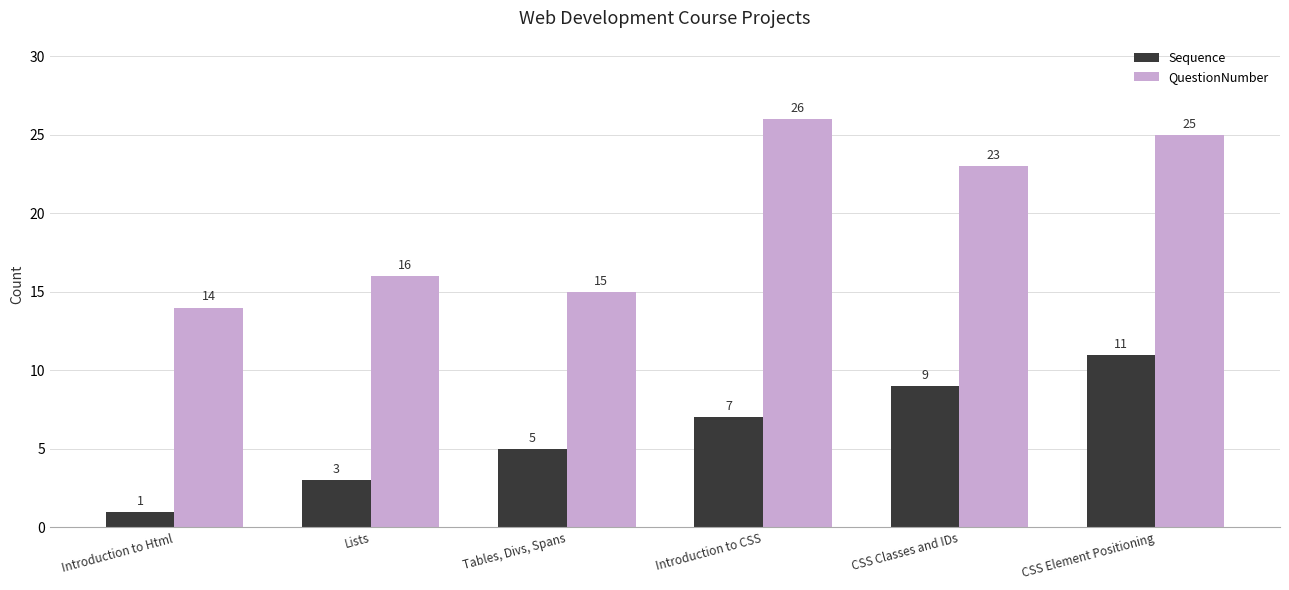

Reading right to left, list all the values displayed in this chart.

Sequence: CSS Element Positioning=11	CSS Classes and IDs=9	Introduction to CSS=7	Tables, Divs, Spans=5	Lists=3	Introduction to Html=1
QuestionNumber: CSS Element Positioning=25	CSS Classes and IDs=23	Introduction to CSS=26	Tables, Divs, Spans=15	Lists=16	Introduction to Html=14